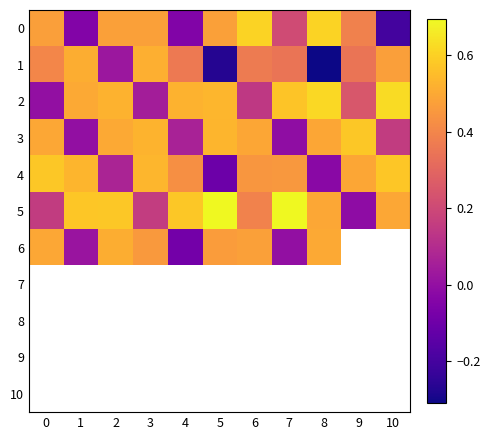

What is the difference between the maximum and minimum values in the 4 series?

0.7